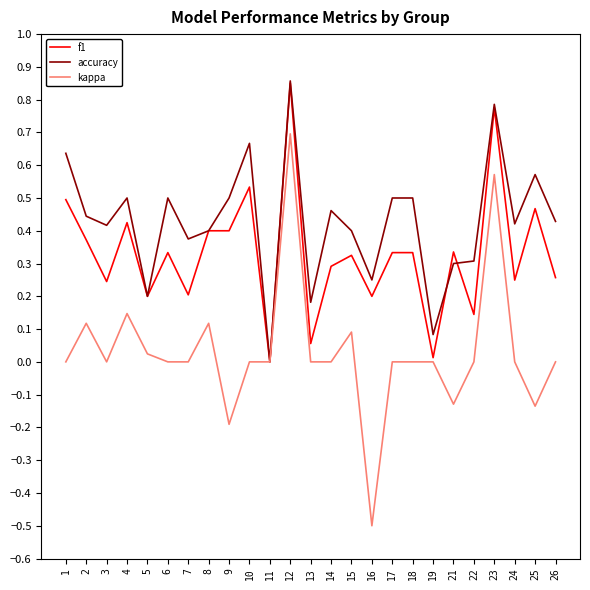

The value of f1 at 25 is 0.6. True or false?

False